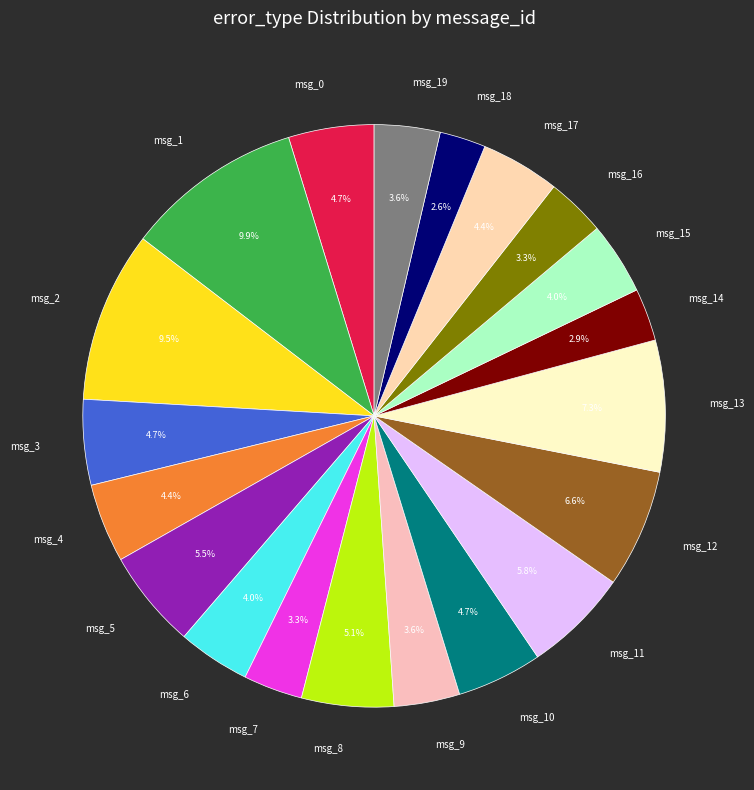

How many segments does this pie chart have?

20